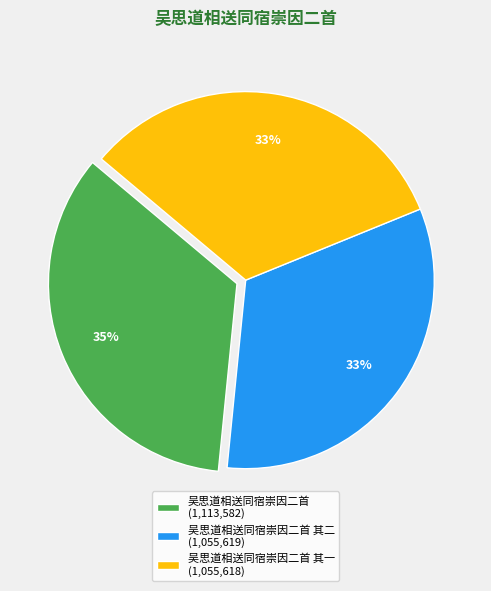

Is there a majority slice in this chart?

No